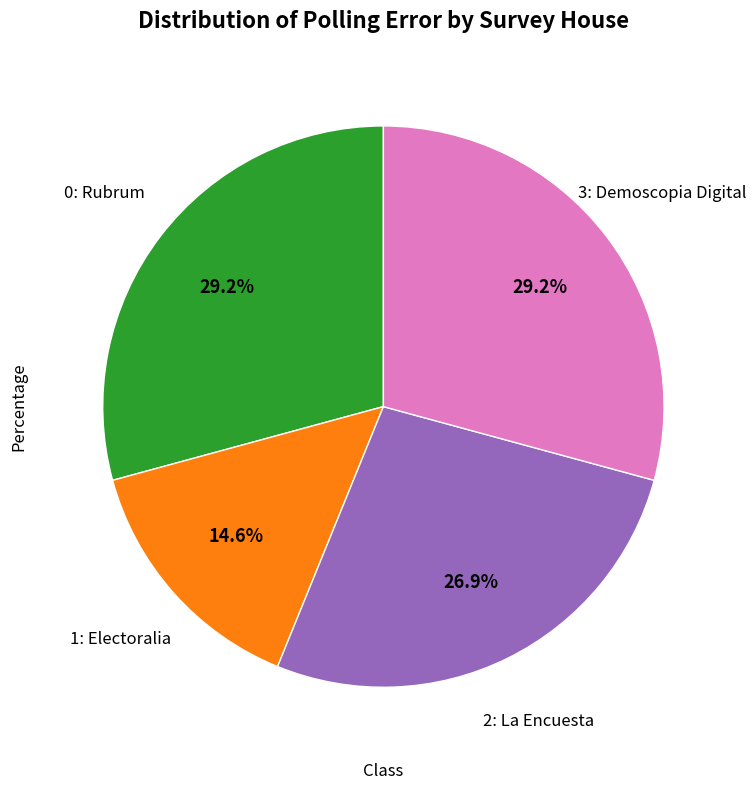

How many segments does this pie chart have?

4